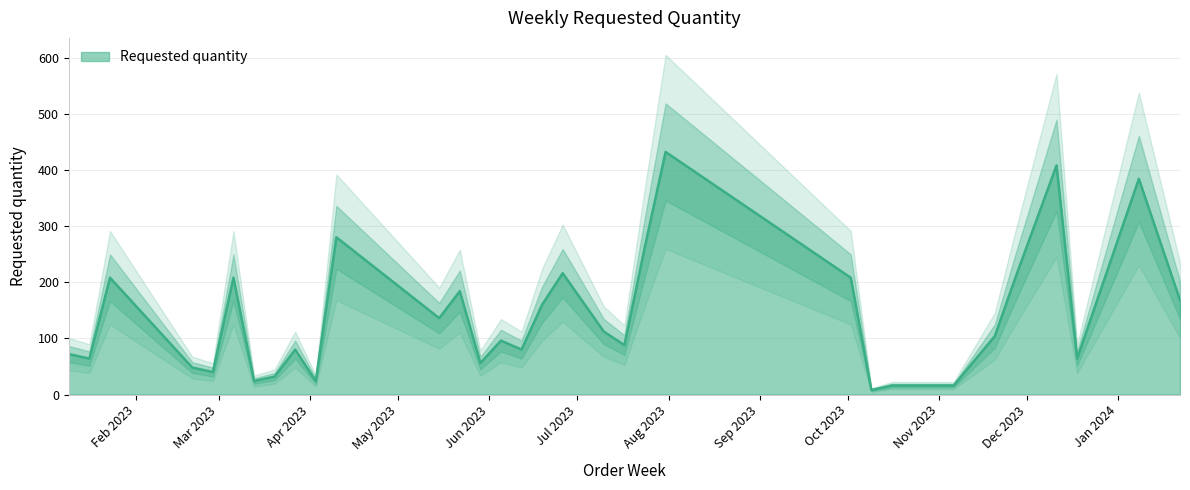

What is the sum of all values?

4520